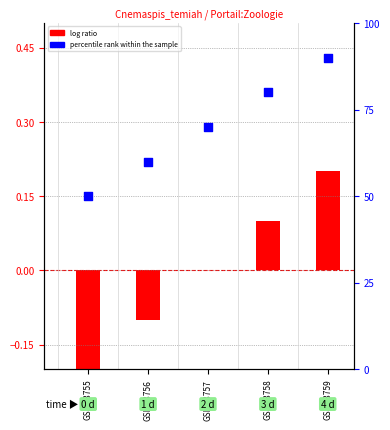

At which category is the sum across all series the highest?

GSM13759